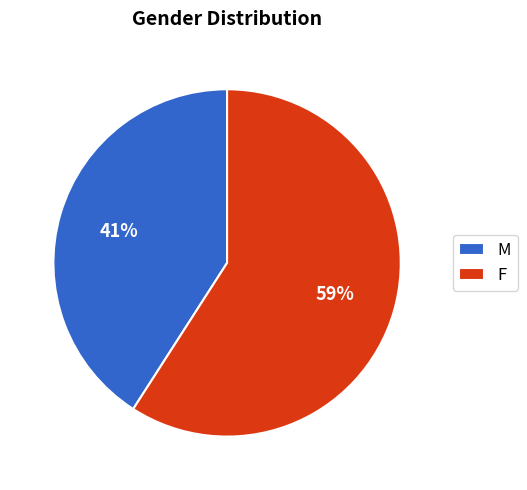

Which category has the smallest portion of the pie?

M